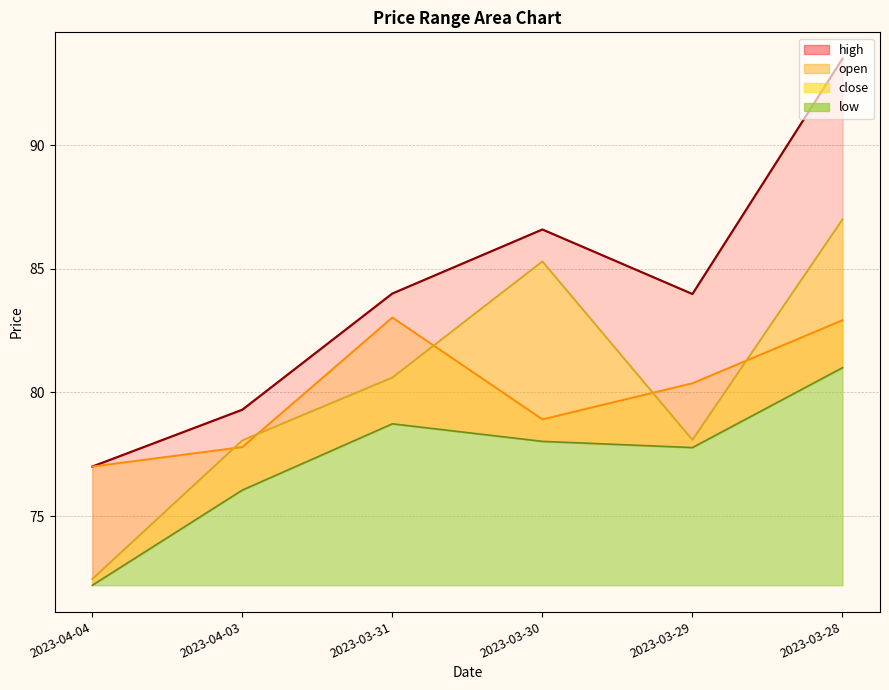

What is the maximum value for high?

93.5